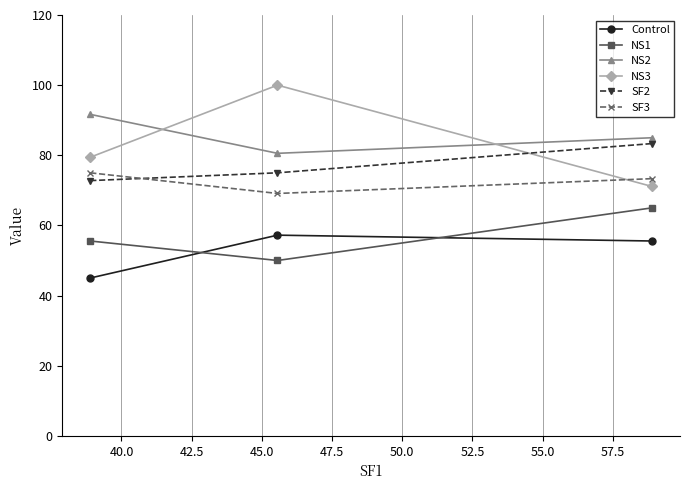

What is the average value of the NS1 series?

56.9